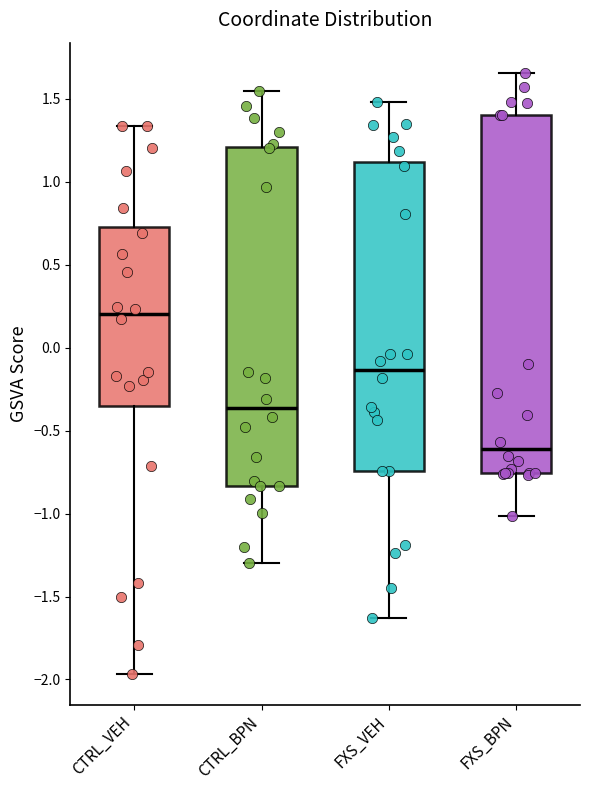

Which box is the tallest, from its lower edge to its upper edge?

FXS_BPN